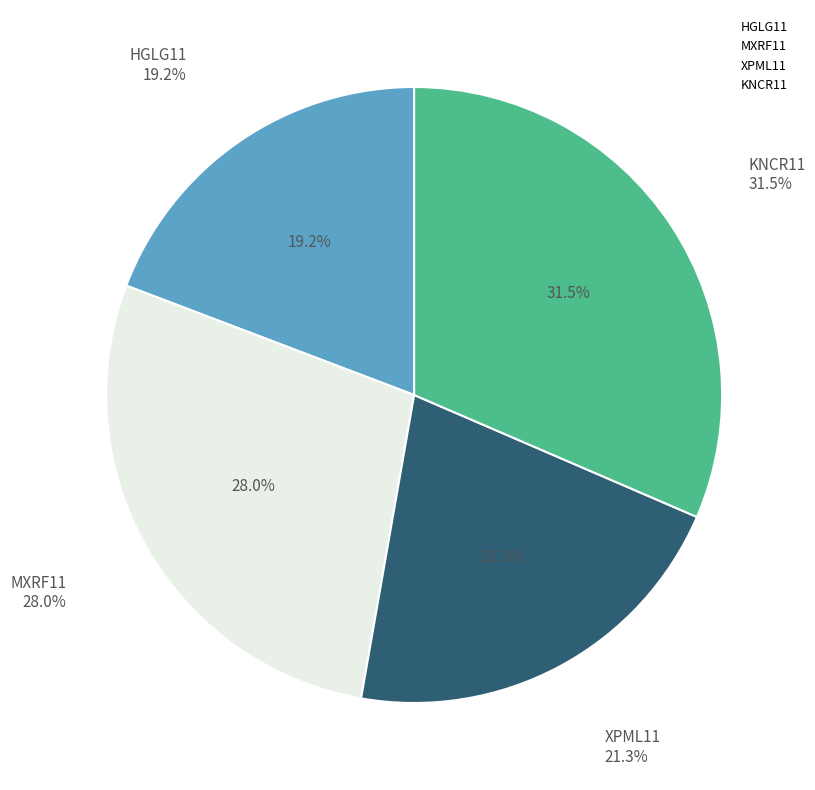

Does any single category account for the majority?

No